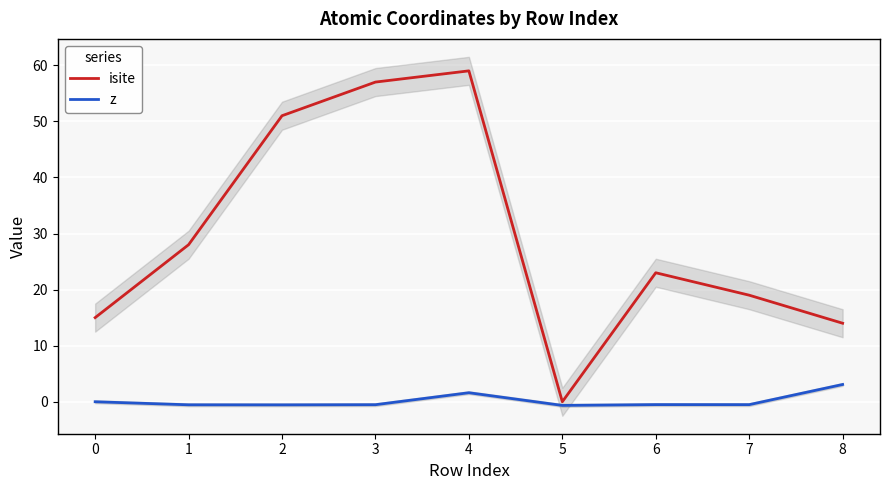

True or false: z and isite intersect in this chart.

False